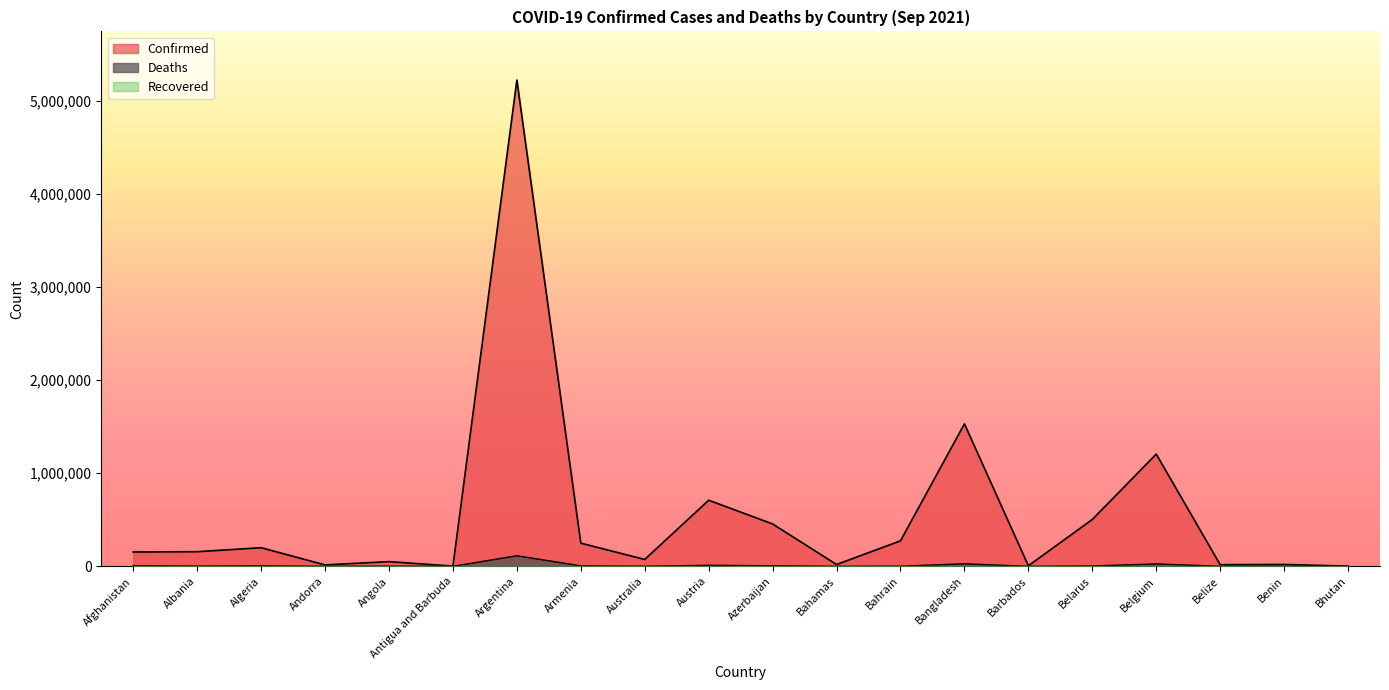

How many values in the Confirmed series exceed 157026?

9